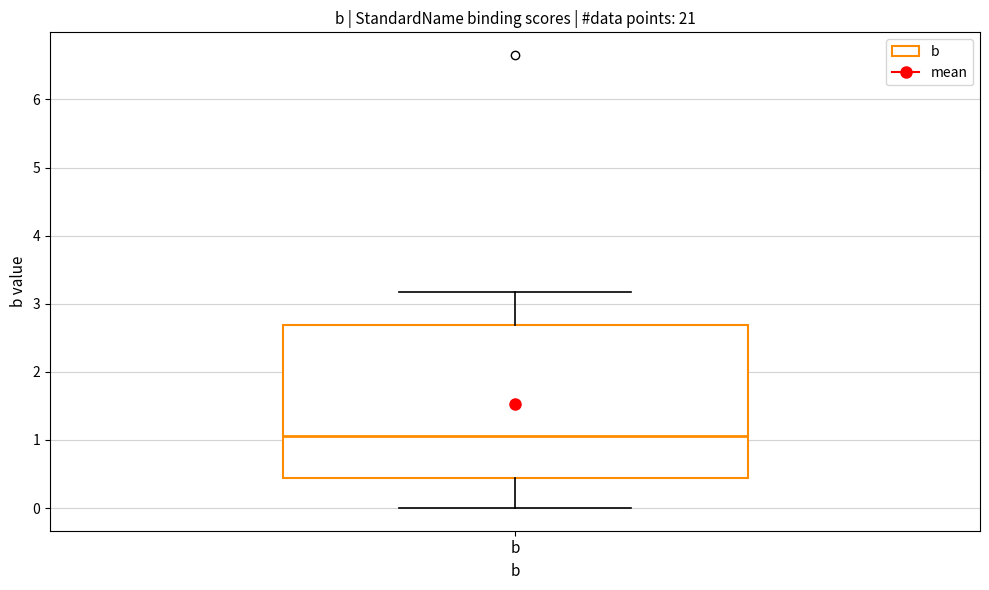

Read this box plot against the y-axis: the position of the median line, the range covered by the box, and the ends of both whiskers. The values are not printed on the chart, so give them approximately, as read against the axis.

median 1.1, box 0.4 to 2.7, whiskers 0.0 to 3.2